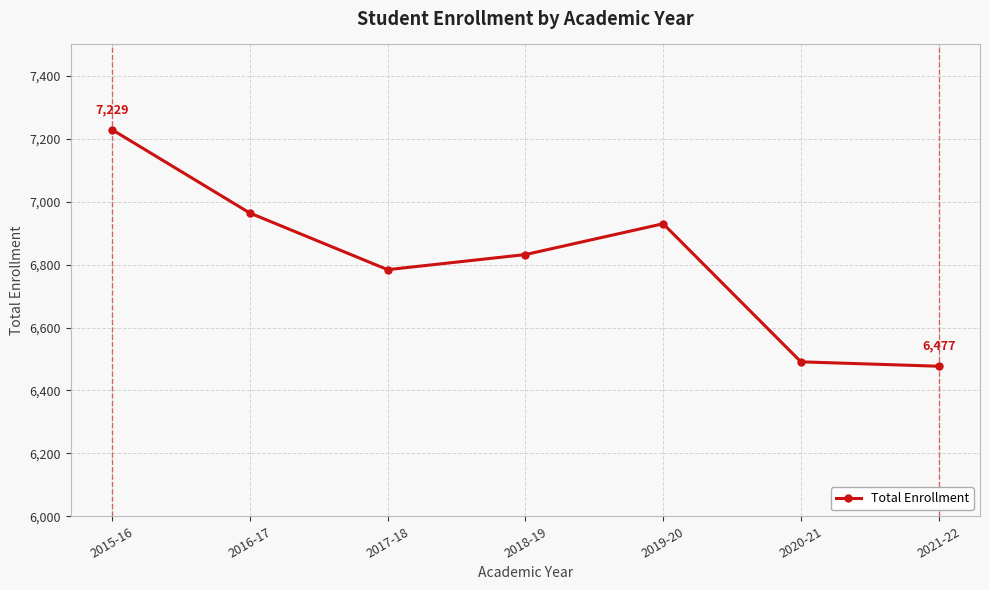

What is the label of the 5th point from the left?

2019-20